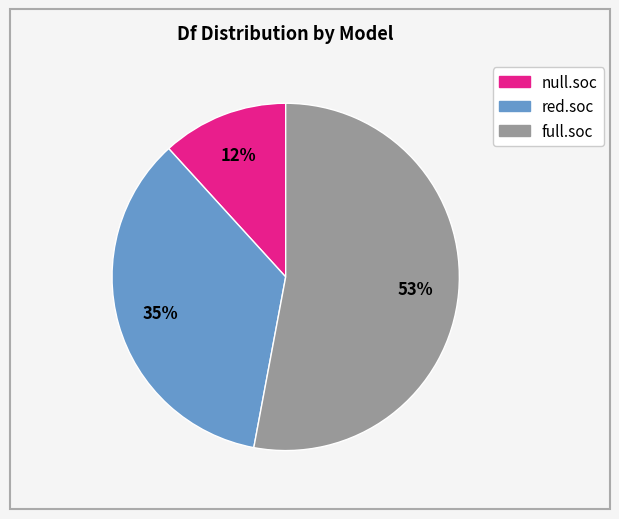

To the nearest percent, what portion does null.soc represent?

12%